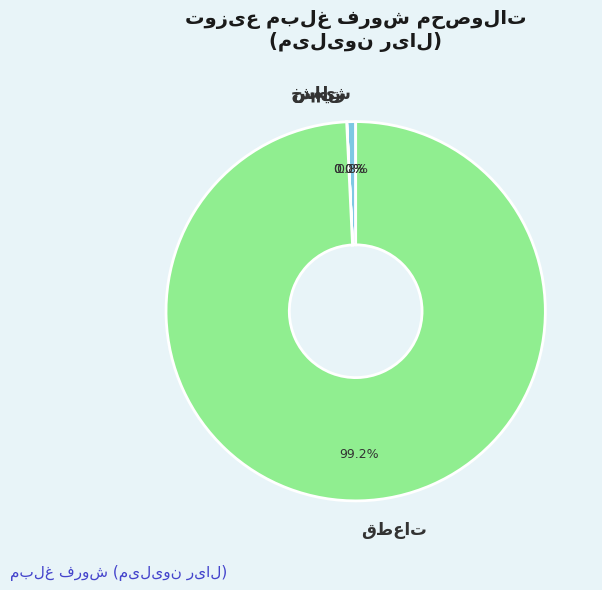

Is there any slice that represents more than half of the pie?

Yes